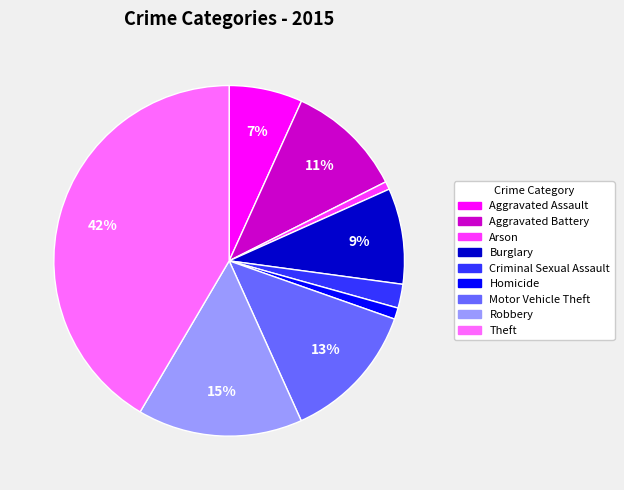

Is Aggravated Assault the majority of the pie?

No